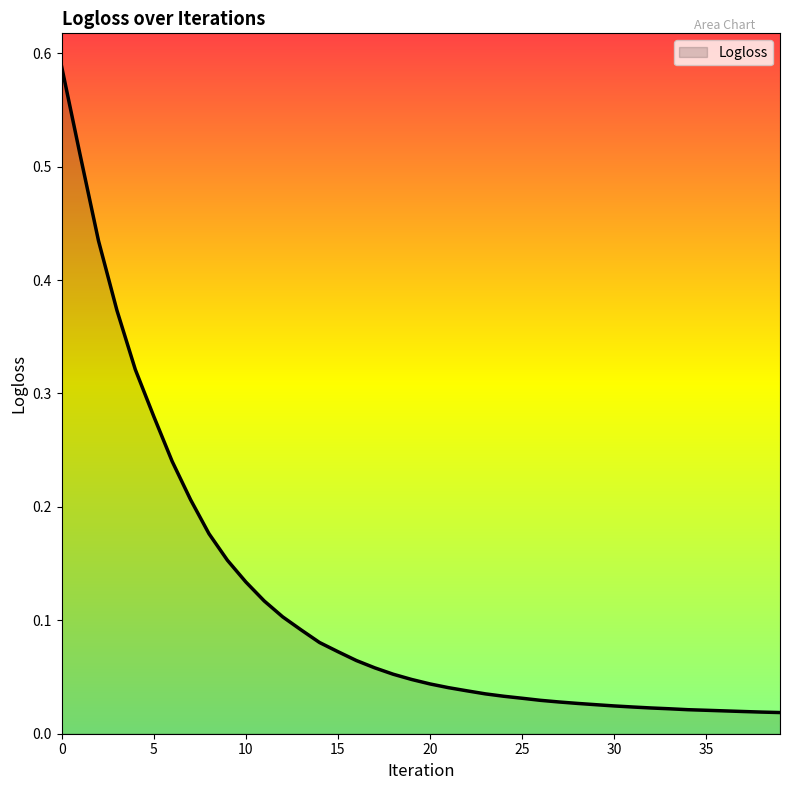

At which label is the value closest to 0?

39